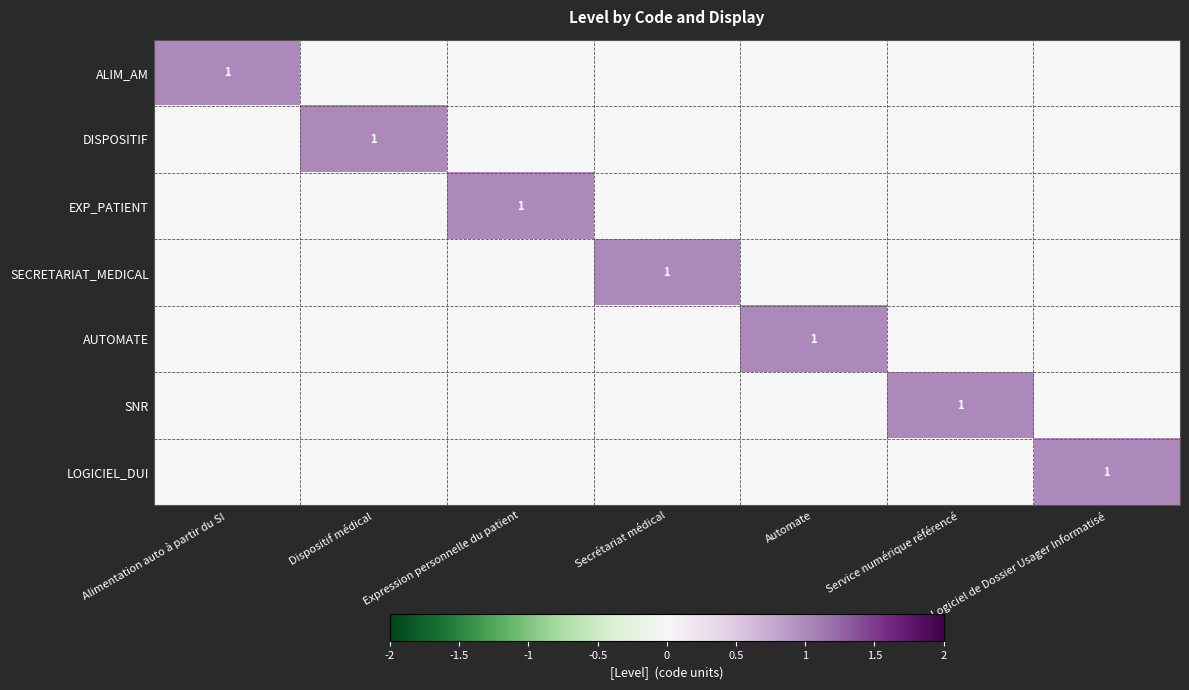

Is it true that SNR equals 2 at Service numérique référencé?

False